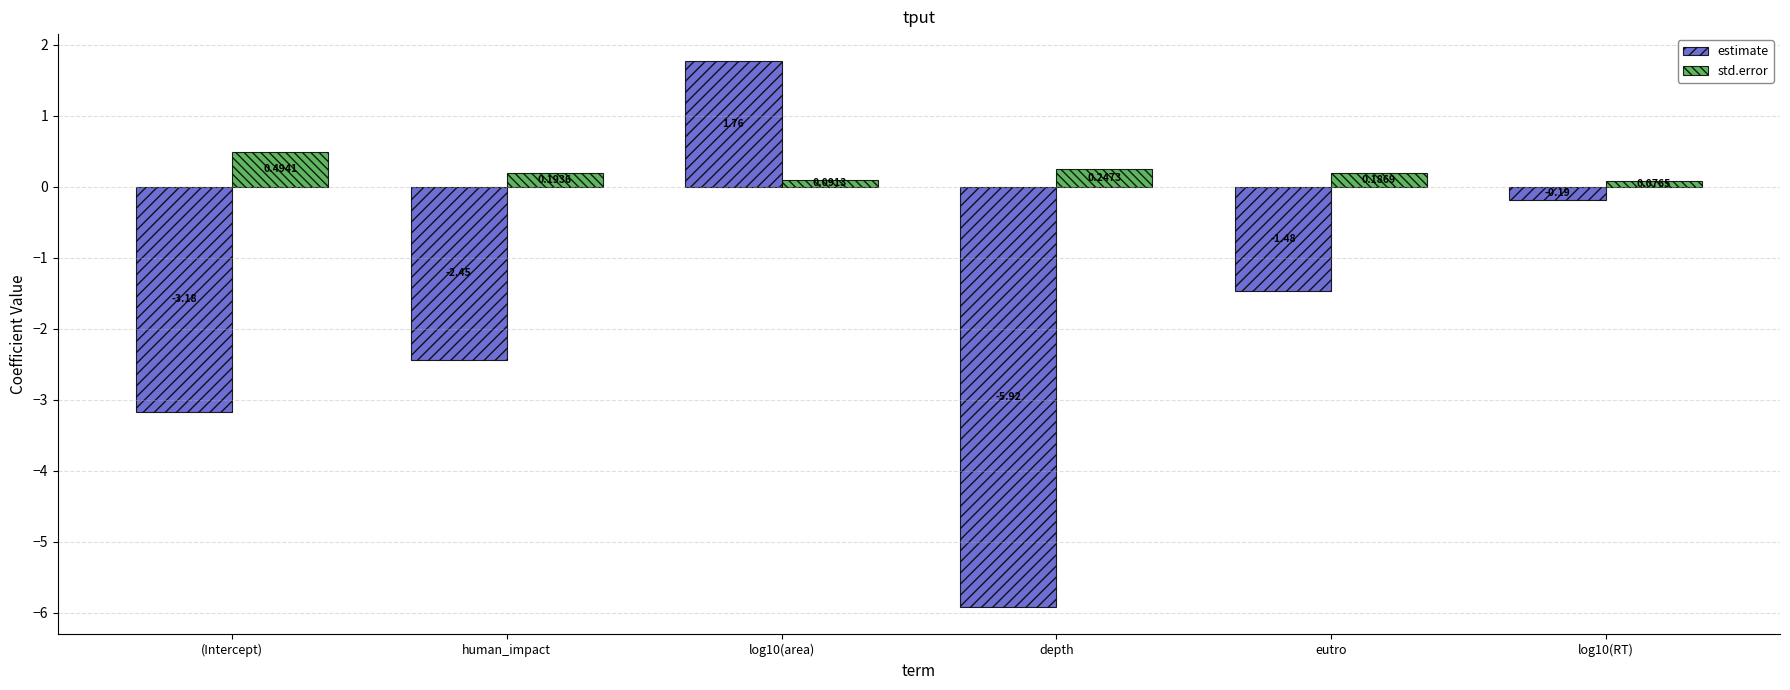

What is the label of the 2nd bar from the right?

eutro